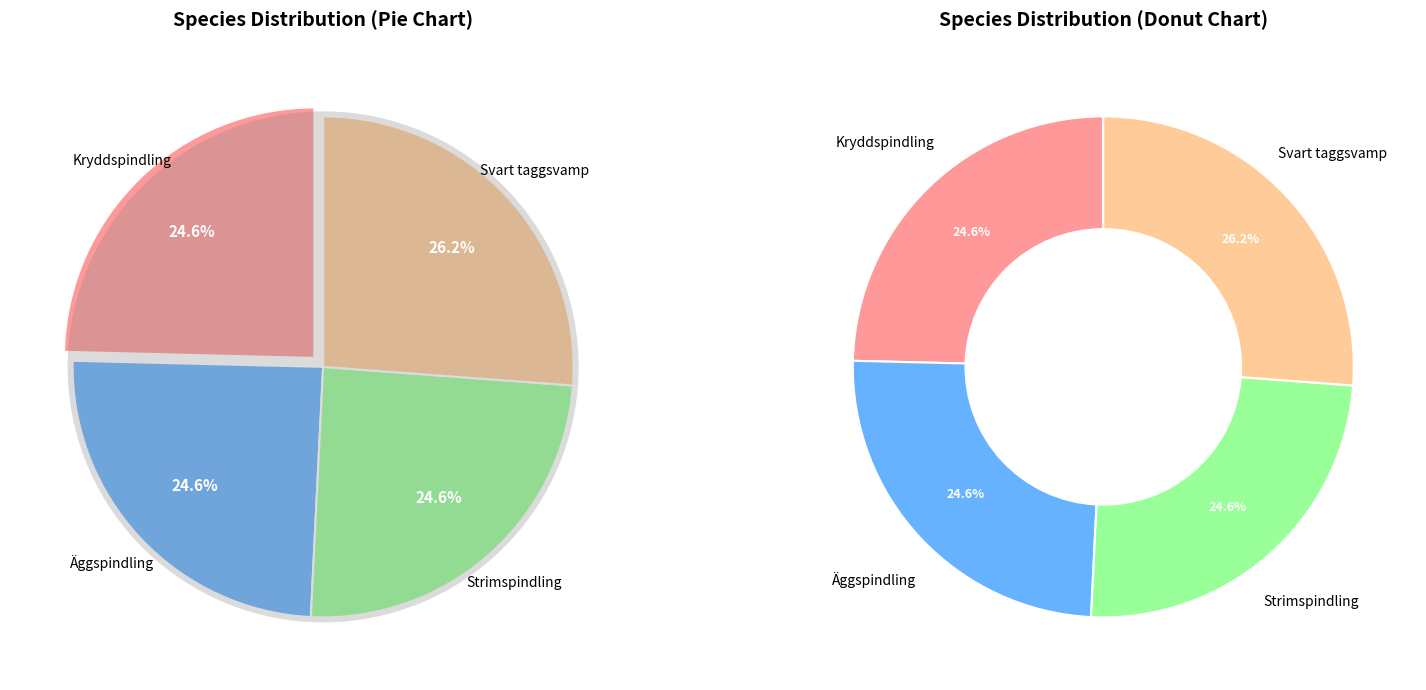

Which slice is the largest?

Svart taggsvamp